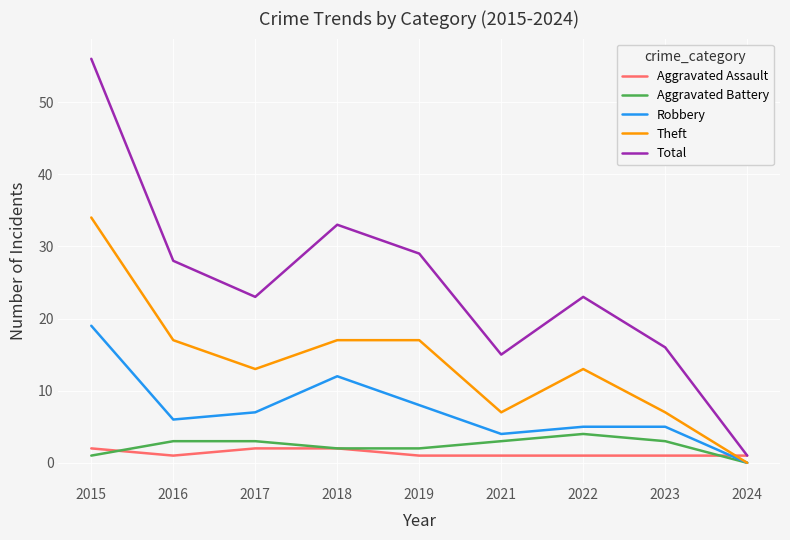

Between which two adjacent categories do Aggravated Assault and Aggravated Battery first intersect?

2015 and 2016